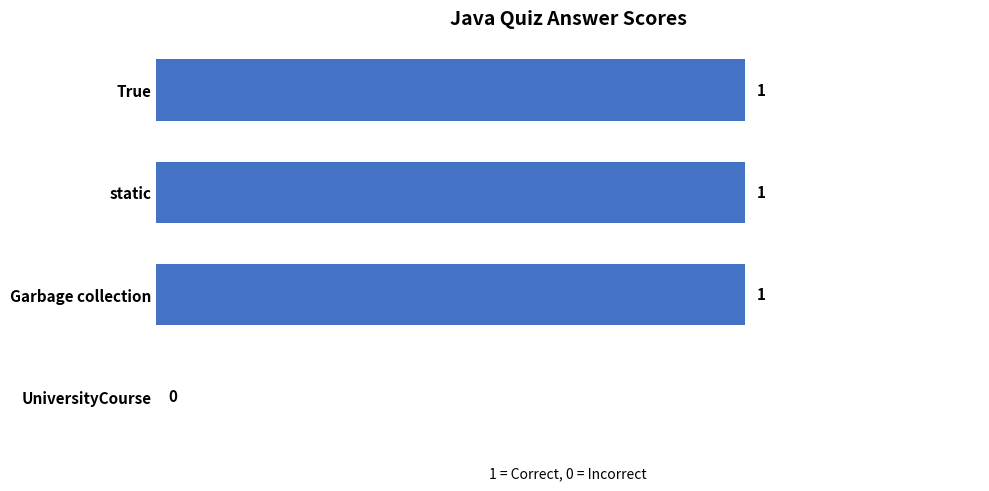

Which has a higher value, True or UniversityCourse?

True